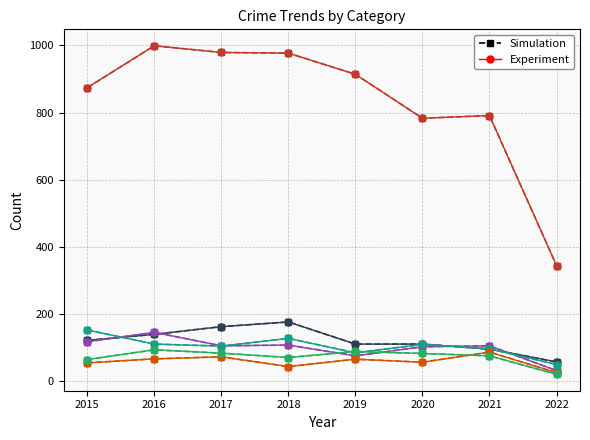

Does the chart have visible grid lines?

Yes